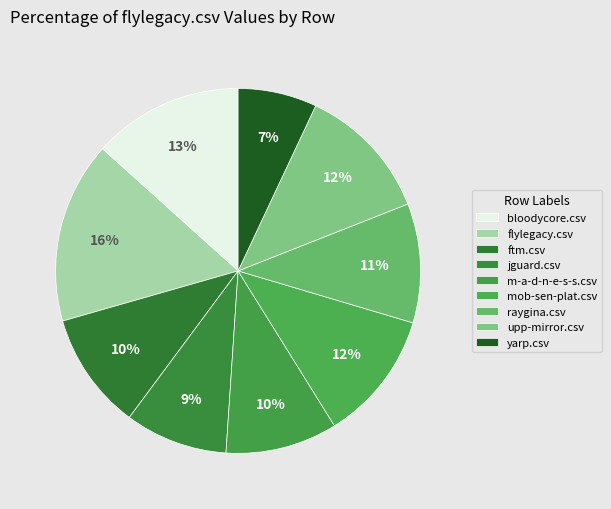

Combined, what portion of the pie is bloodycore.csv and flylegacy.csv?

29.4%